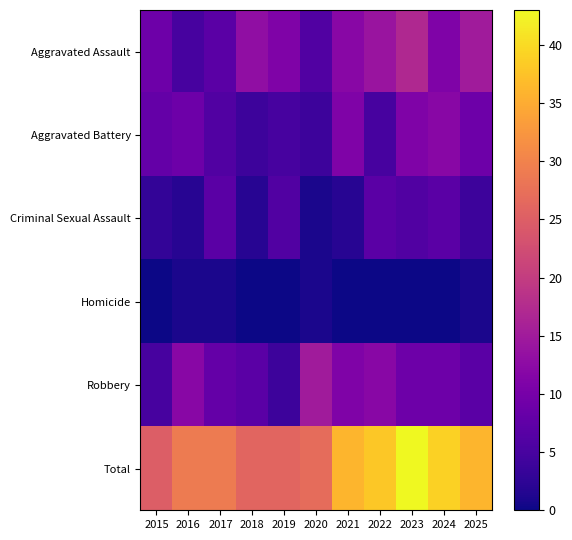

List the series in order of their peak value, highest first.

Total, Aggravated Assault, Robbery, Aggravated Battery, Criminal Sexual Assault, Homicide